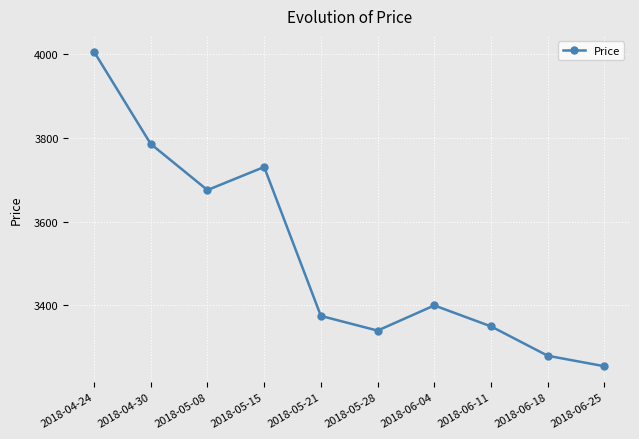

True or false: the data shows 5129 at 2018-06-18.

False